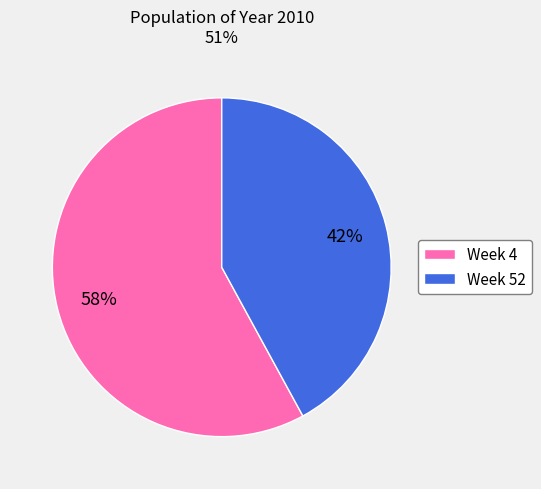

How many segments does this pie chart have?

2